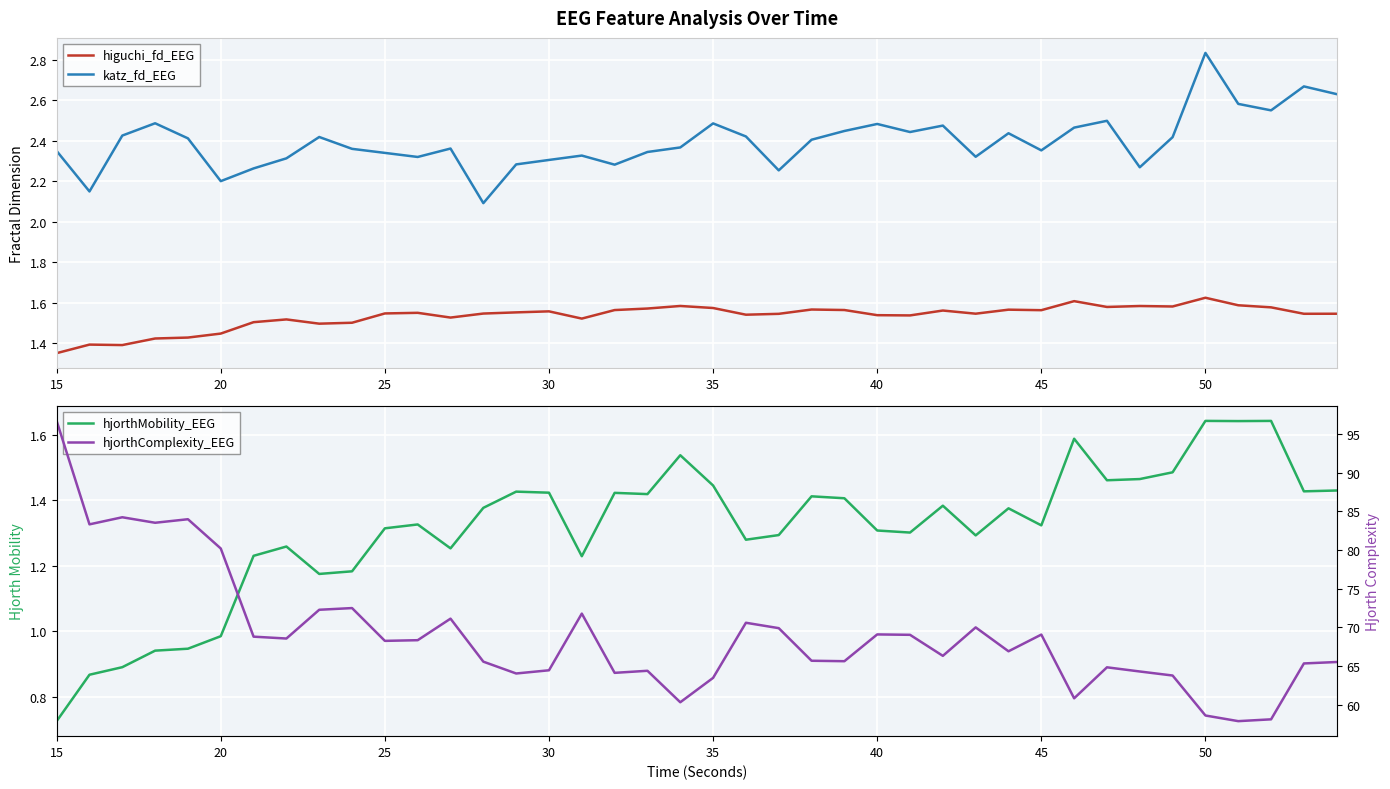

True or false: hjorthComplexity_EEG and higuchi_fd_EEG intersect in this chart.

False